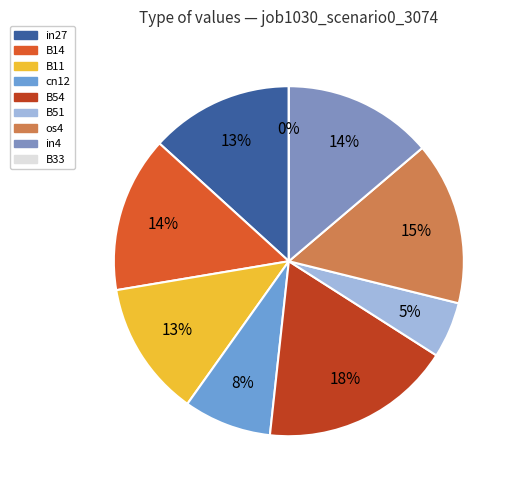

Rank the categories by value from highest to lowest.

B54, os4, B14, in4, in27, B11, cn12, B51, B33